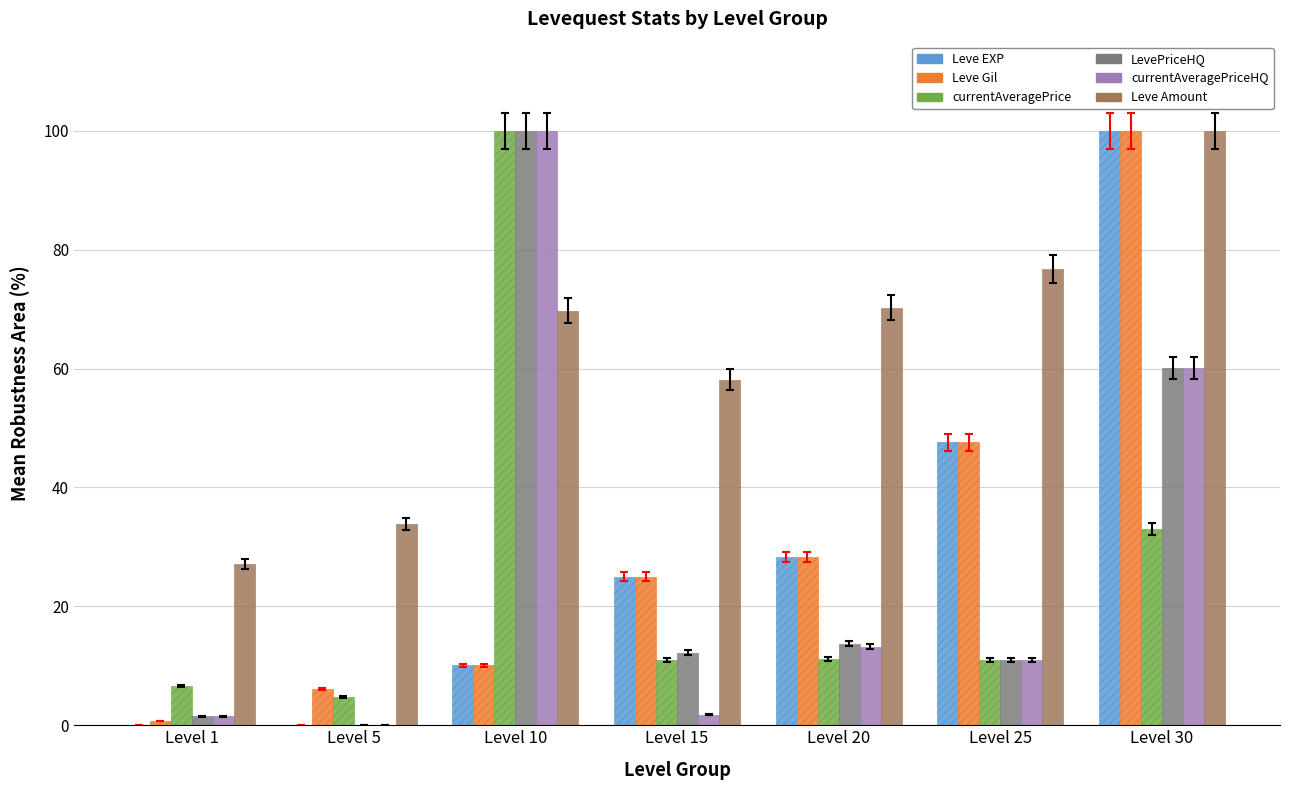

Is the value of currentAveragePriceHQ at Level 30 greater than the value of Leve Amount at Level 1?

Yes